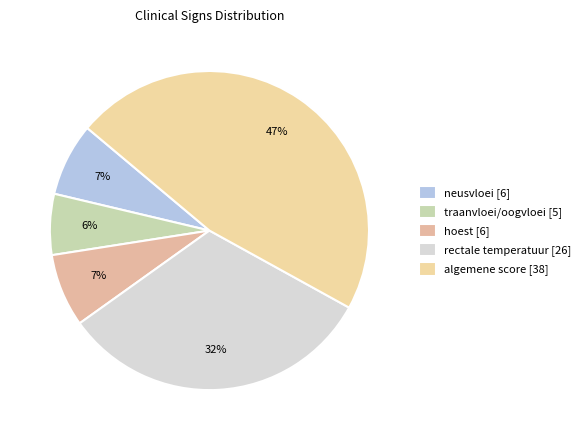

To the nearest percent, what is the average slice percentage?

20%